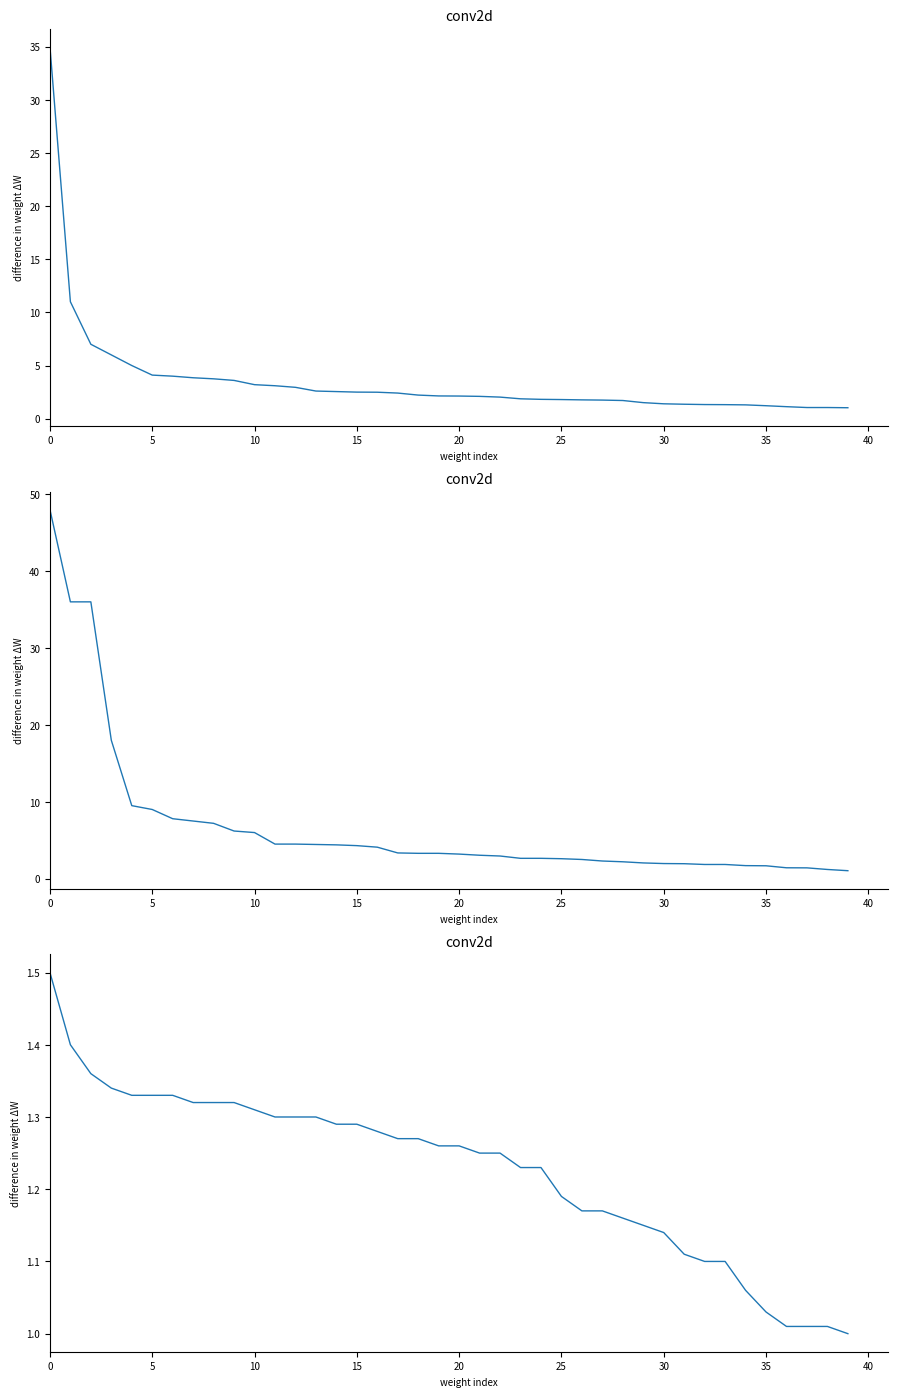

True or false: Odd_DC_X2 has more than 1 points higher than both neighbors.

False